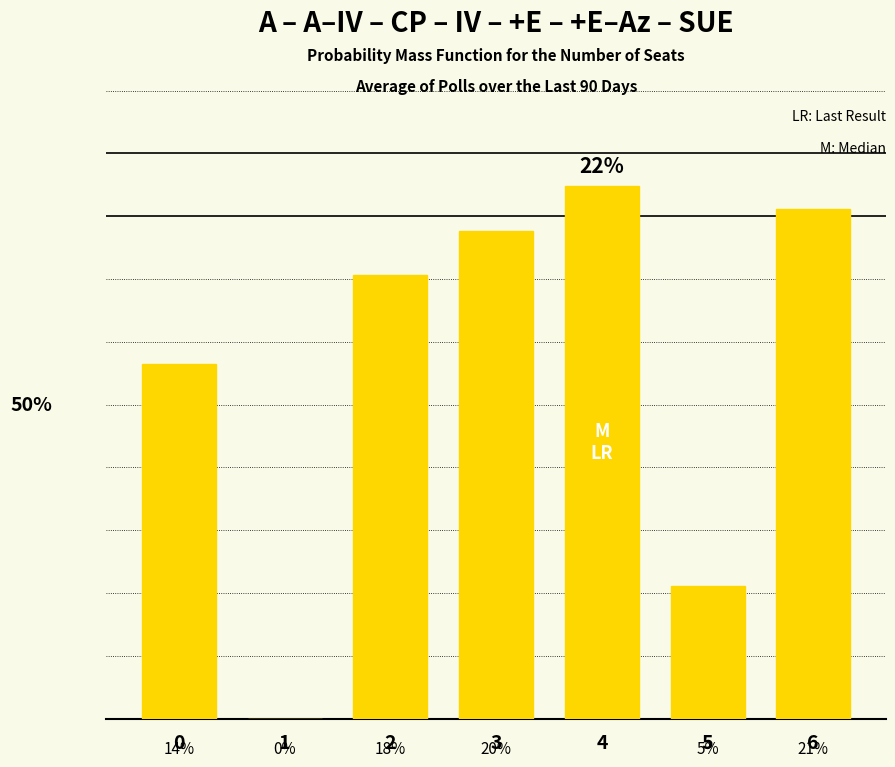

How many bars are there in total?

7